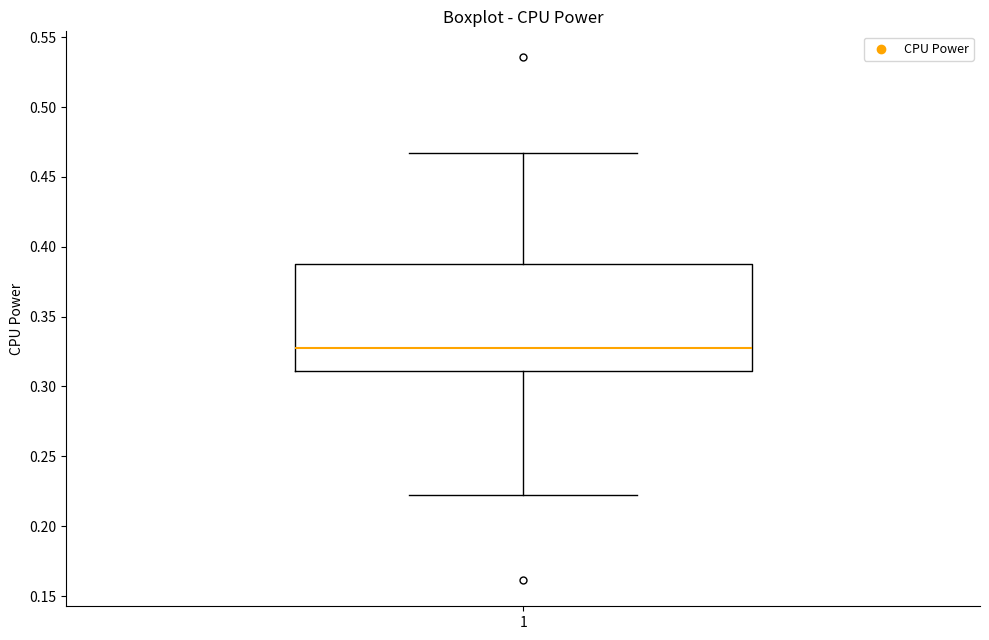

Read this box plot against the y-axis: the position of the median line, the range covered by the box, and the ends of both whiskers. The values are not printed on the chart, so give them approximately, as read against the axis.

median 0.325, box 0.310 to 0.390, whiskers 0.225 to 0.465